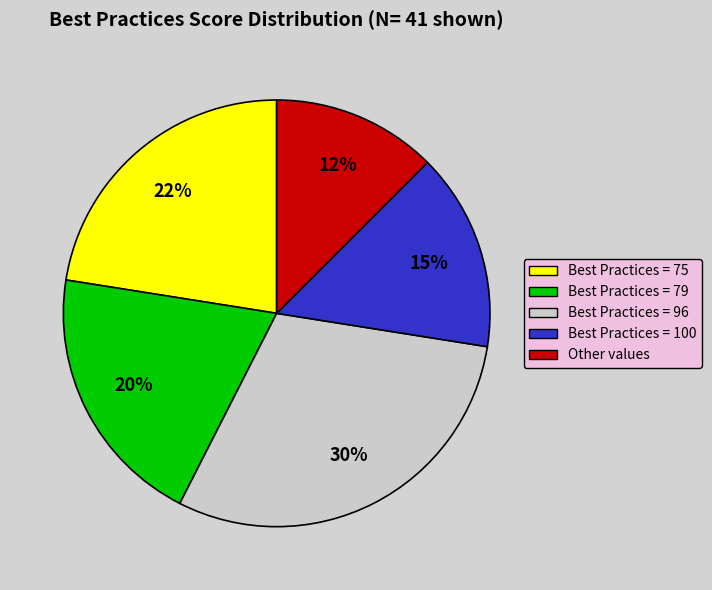

Which has a higher value, Other values or Best Practices = 75?

Best Practices = 75